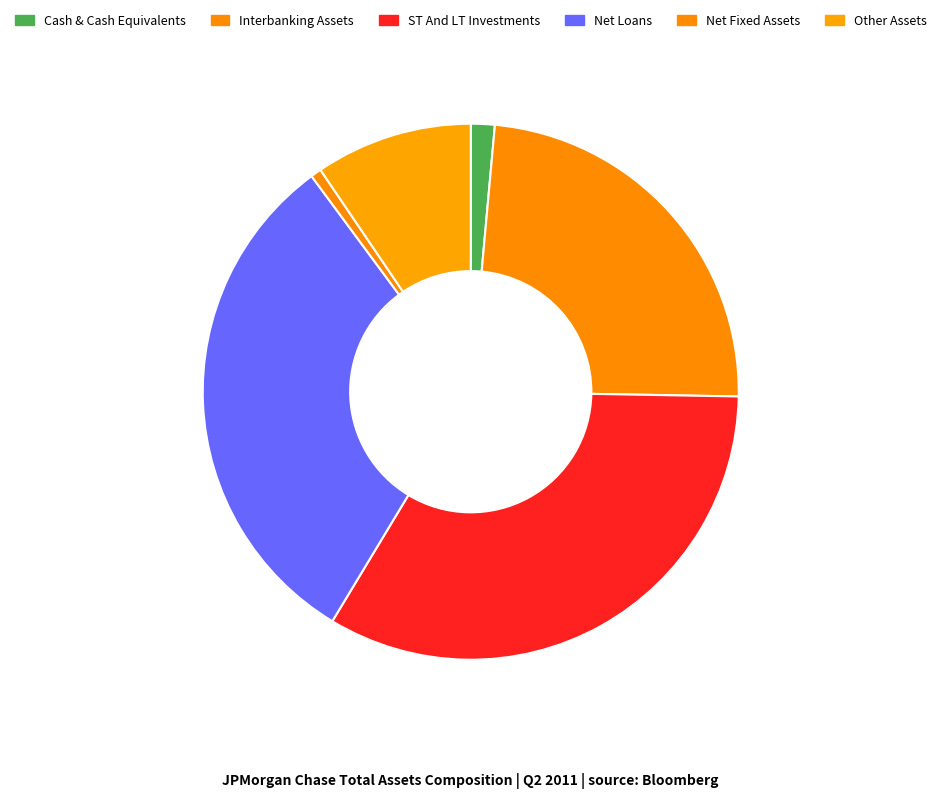

Count the number of slices in the pie.

6